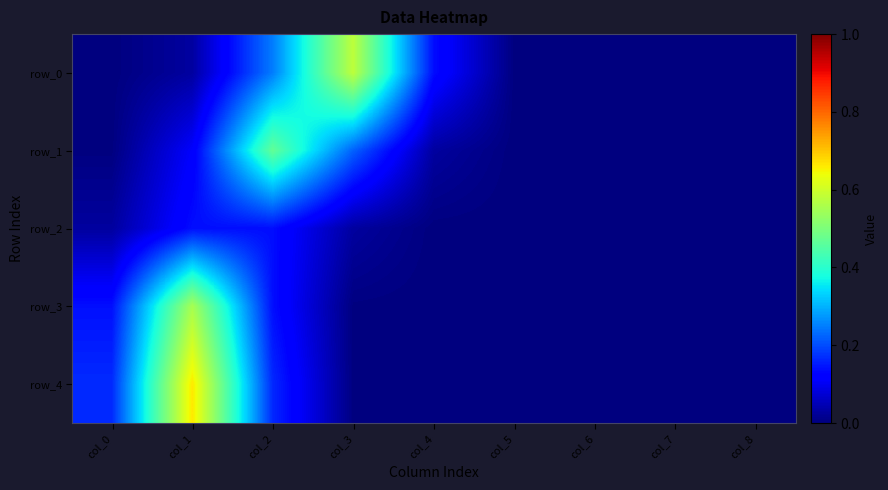

At col_6, list the series in order from smallest to largest.

row_0, row_1, row_2, row_3, row_4